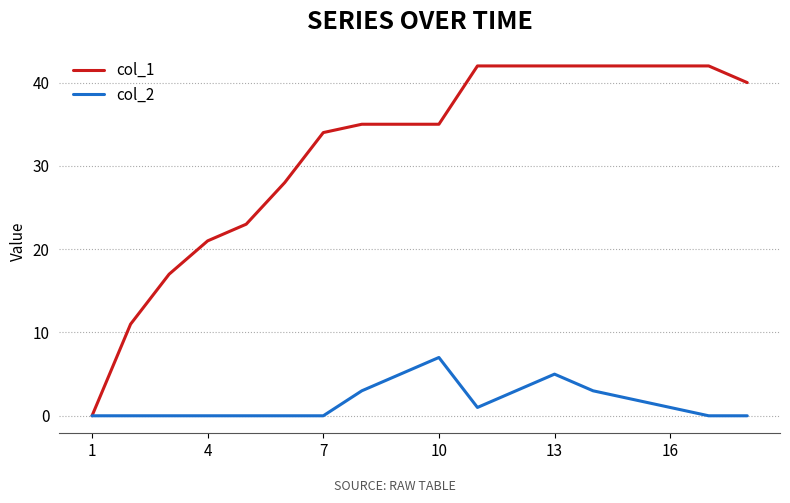

What are all the series names shown in the legend?

col_1, col_2